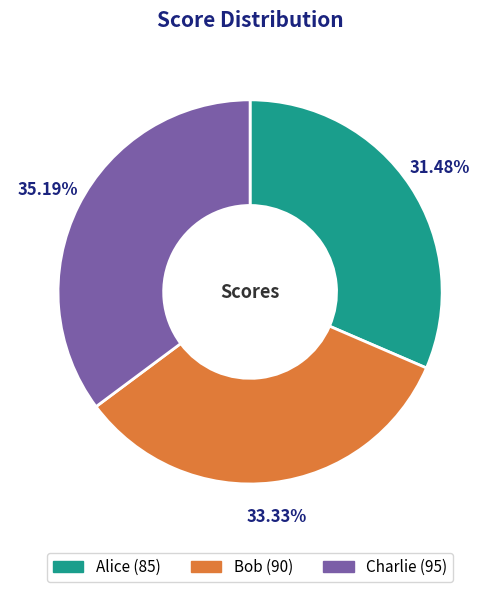

To the nearest percent, what portion does Bob represent?

33%